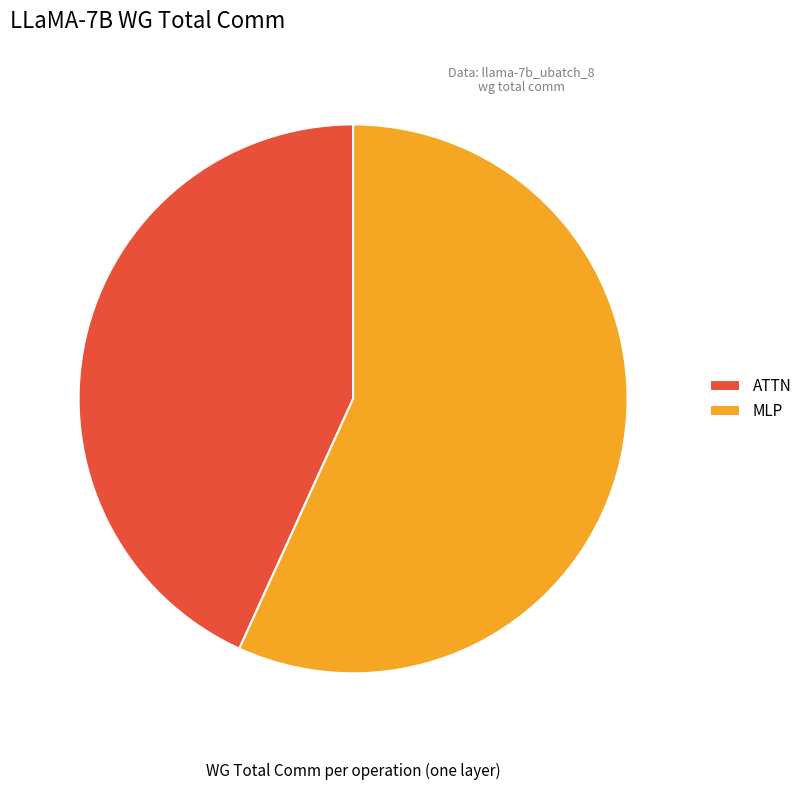

Rank the categories by value from highest to lowest.

MLP, ATTN